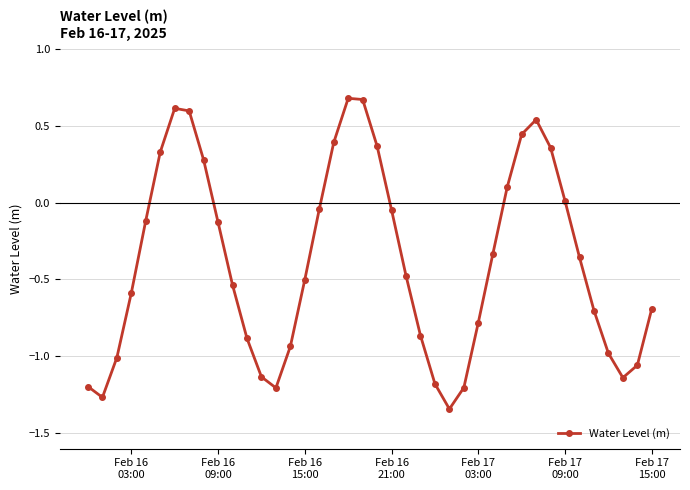

What is the difference between the maximum and minimum values?

2.0